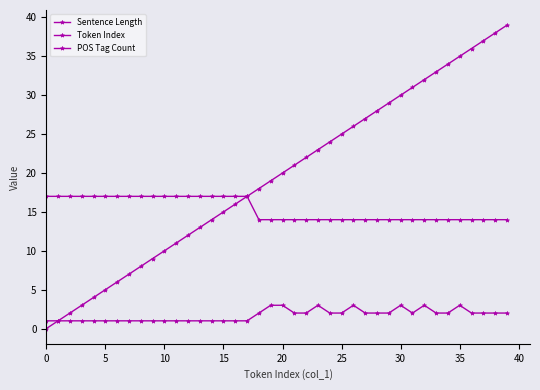

What is the difference between the second highest and minimum values in the Sentence Length series?

3